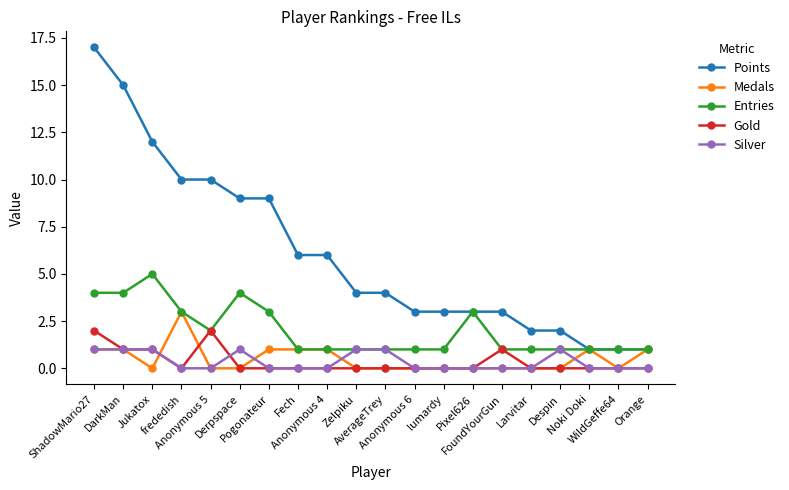

Which series has the largest total across all categories?

Points